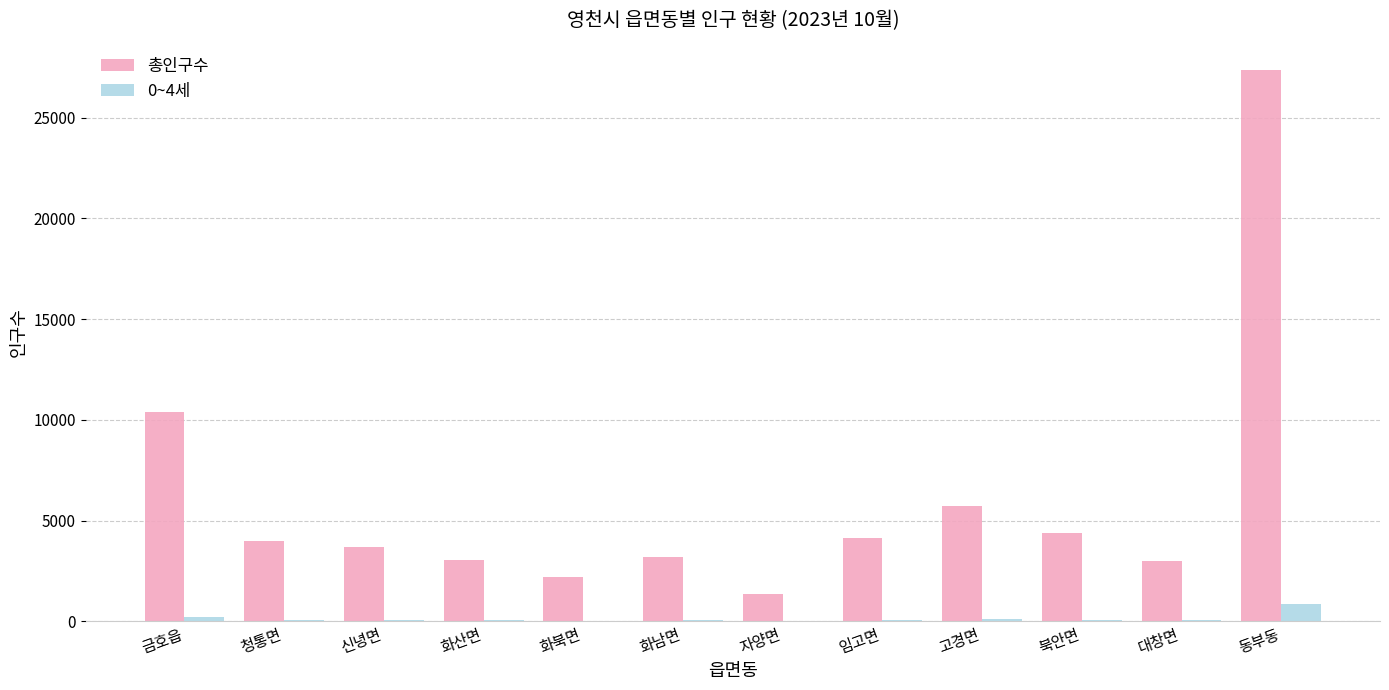

Are the bars horizontal?

No